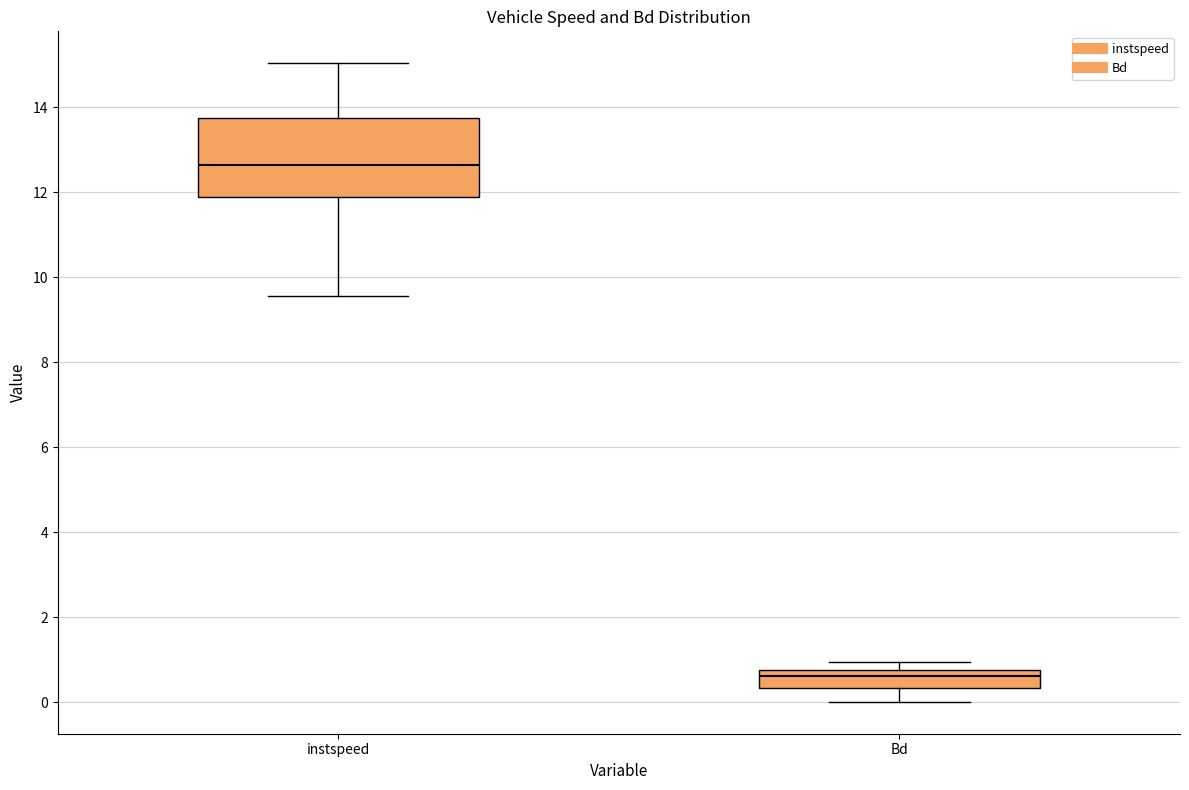

Where is the lower edge of the box for Bd on the y-axis? The values are not printed on the chart, so give them approximately, as read against the axis.

0.4